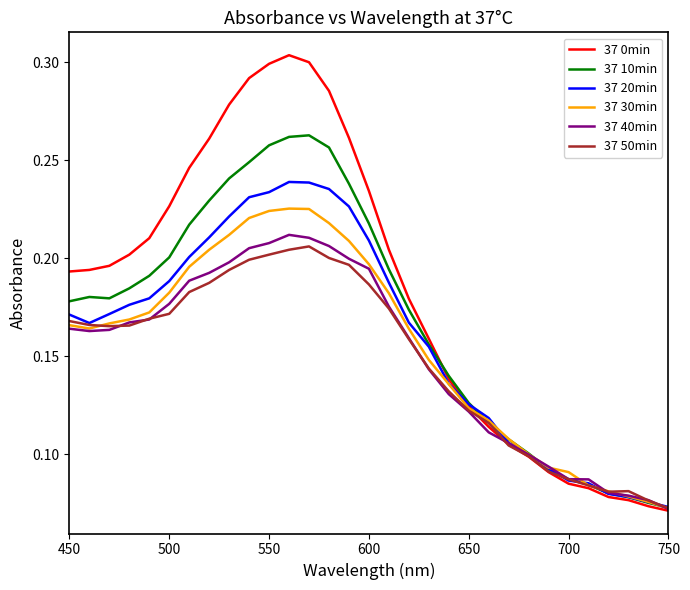

Which series has the largest total across all categories?

37 0min